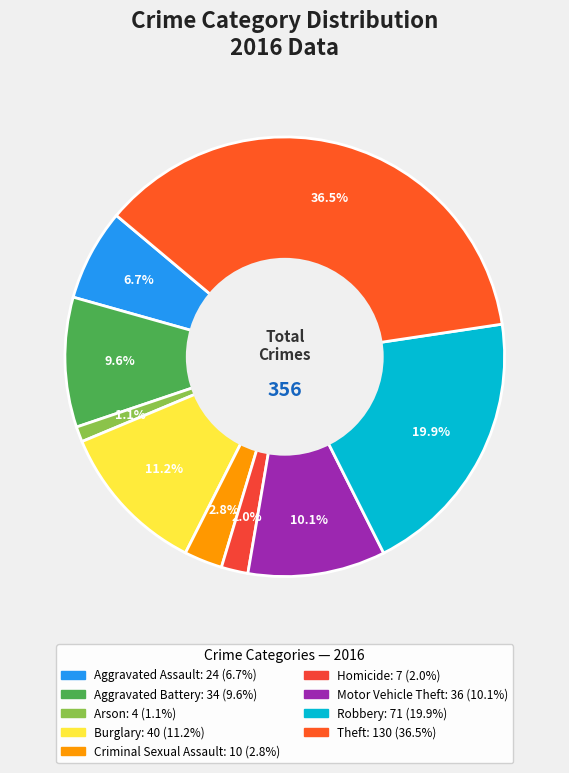

How many slices are in this pie chart?

9